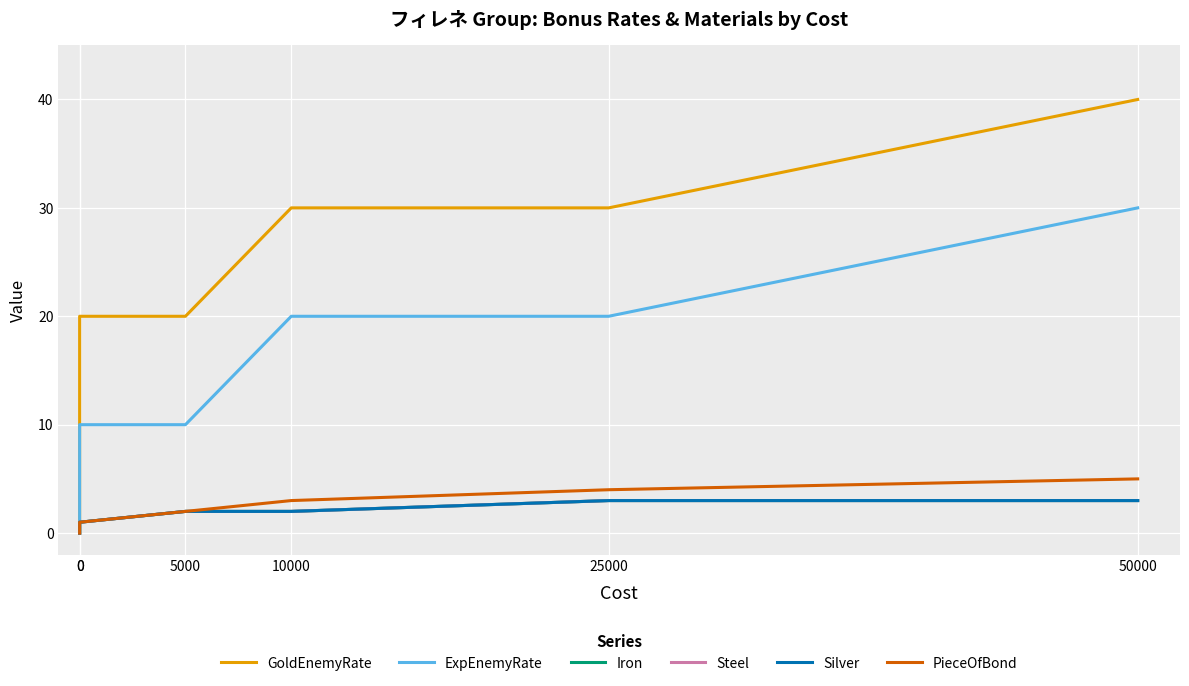

List the series in order of their peak value, highest first.

GoldEnemyRate, ExpEnemyRate, PieceOfBond, Iron, Steel, Silver